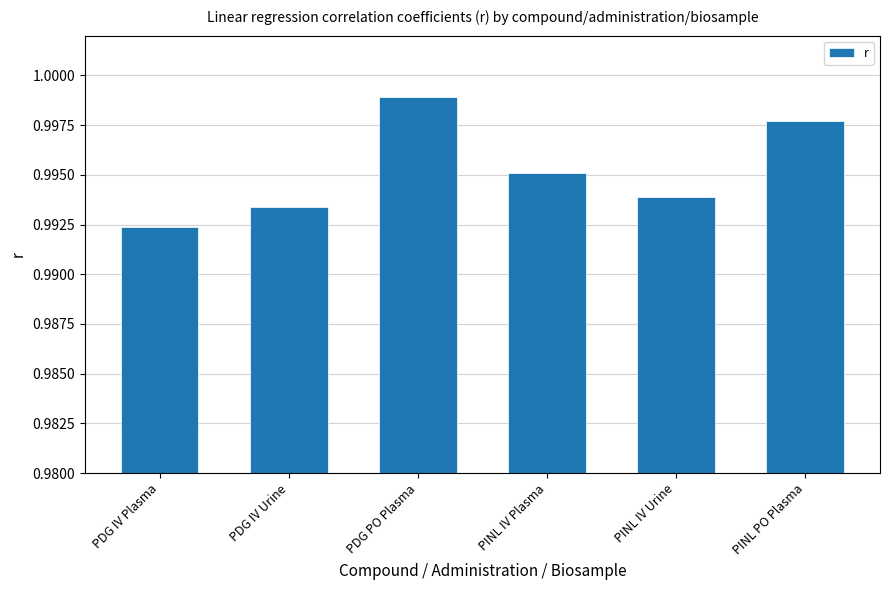

The chart shows a value of 0.6 at PDG PO Plasma. True or false?

False